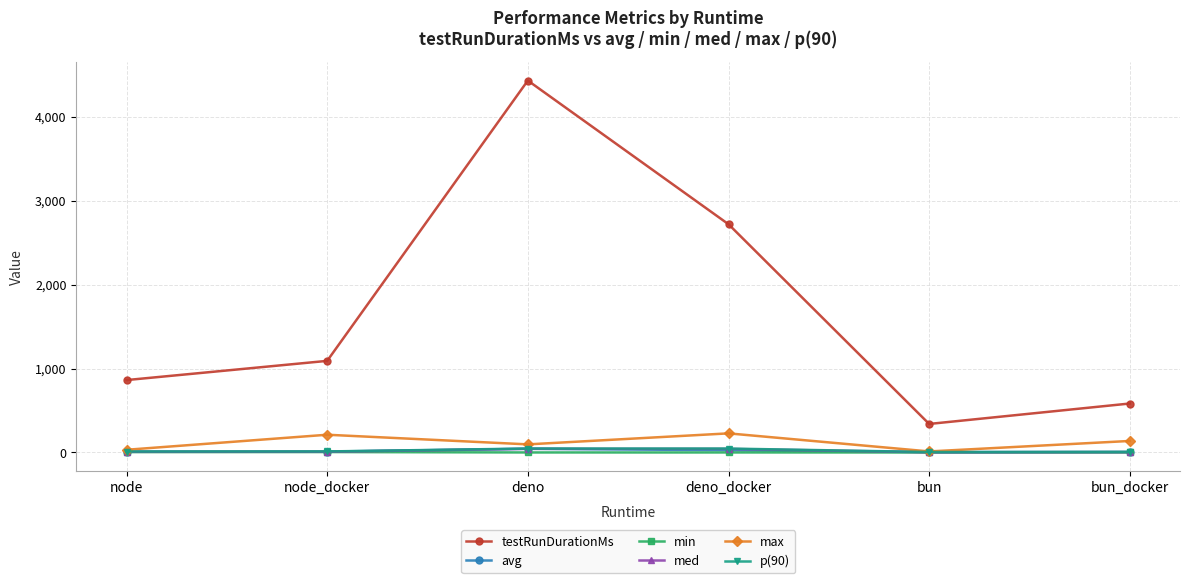

Which series changed the most between deno and bun_docker?

testRunDurationMs